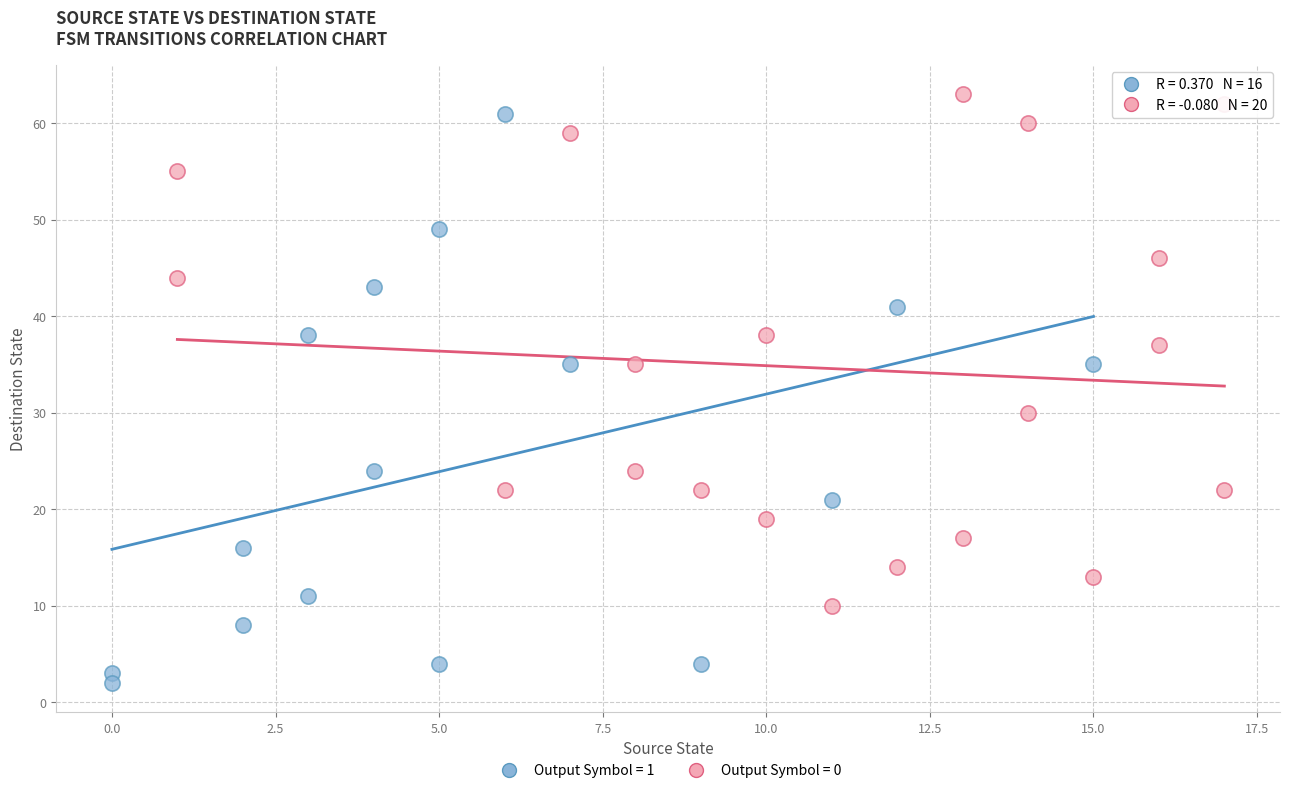

Which series has the largest Y range (max minus min)?

Output Symbol = 1